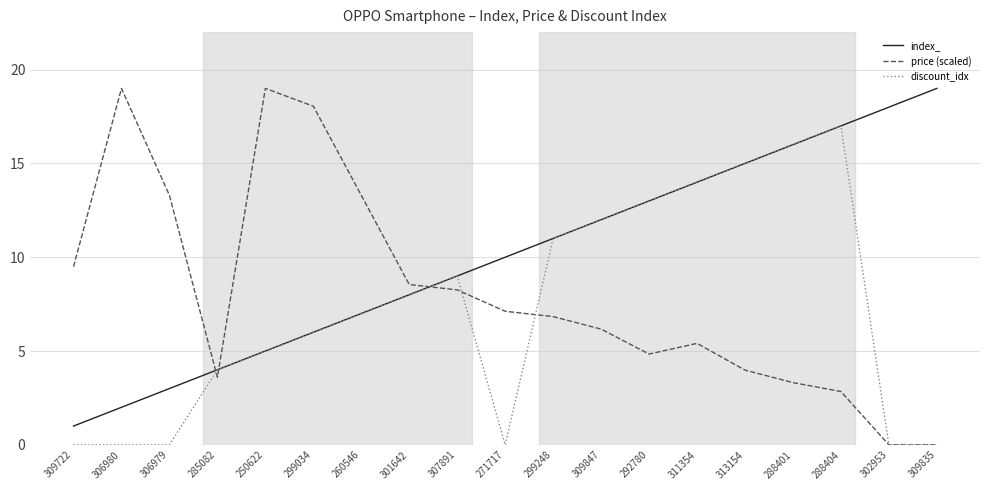

Which series has the largest total across all categories?

index_